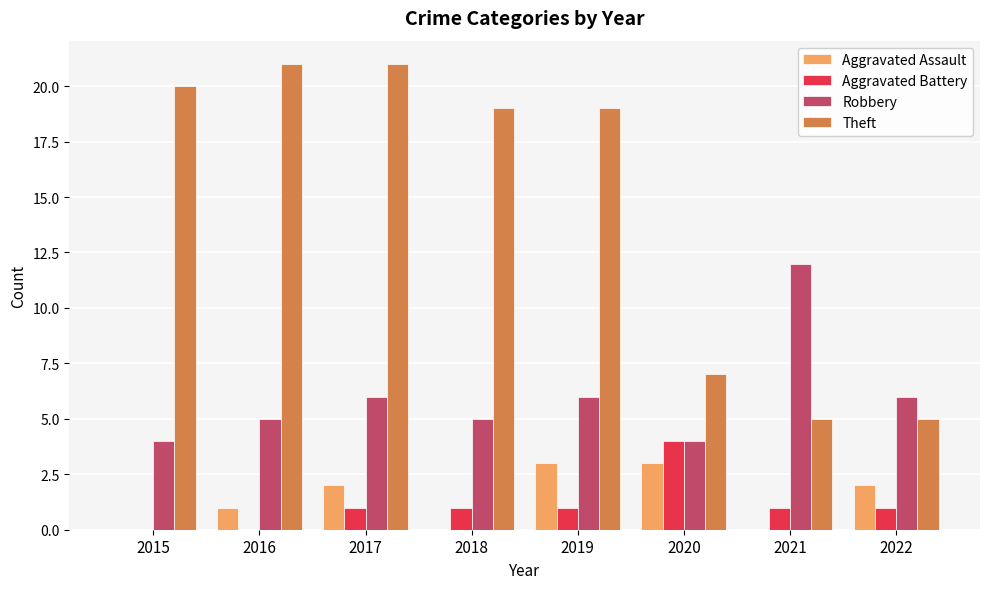

Is the value of Aggravated Assault at 2021 greater than the value of Aggravated Battery at 2018?

No